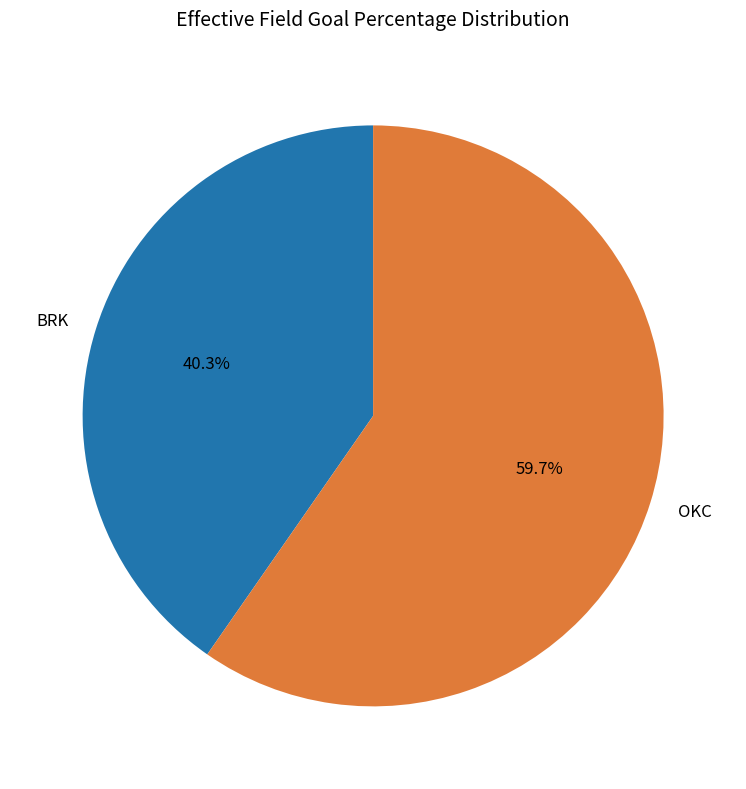

Rank the categories by value from highest to lowest.

OKC, BRK